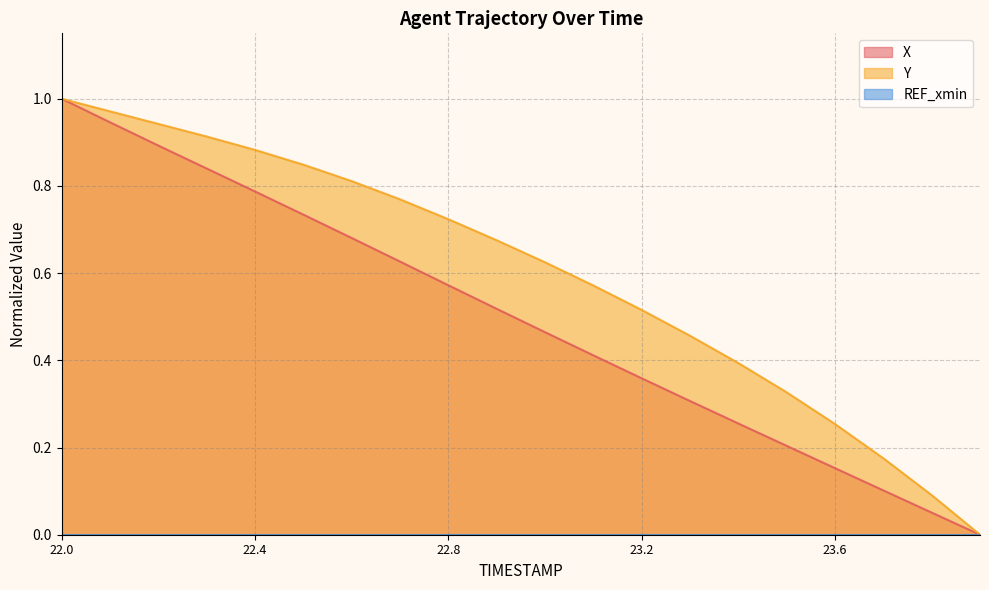

How many categories are shown in the chart?

20